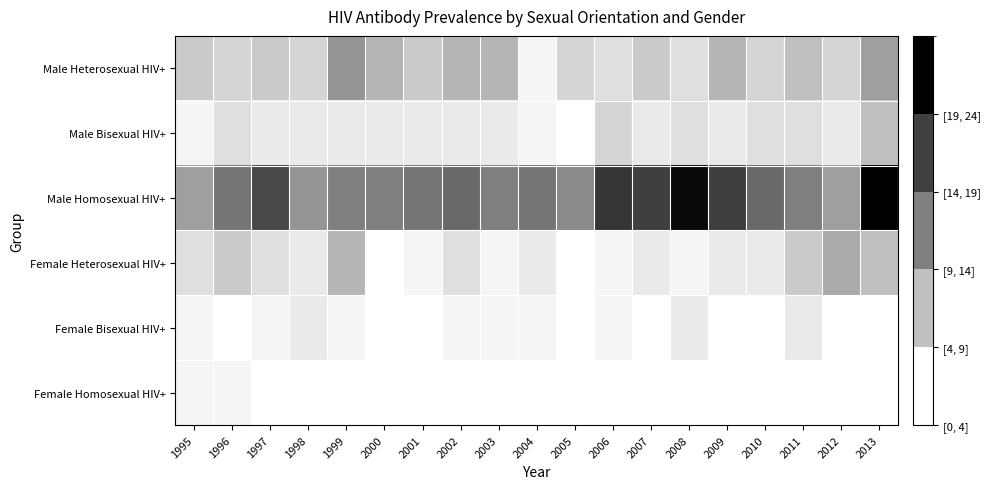

Reading left to right, transcribe all the data shown in this chart.

Male Heterosexual HIV+: 1995=5	1996=4	1997=5	1998=4	1999=10	2000=7	2001=5	2002=7	2003=7	2004=1	2005=4	2006=3	2007=5	2008=3	2009=7	2010=4	2011=6	2012=4	2013=9
Male Bisexual HIV+: 1995=1	1996=3	1997=2	1998=2	1999=2	2000=2	2001=2	2002=2	2003=2	2004=1	2005=0	2006=4	2007=2	2008=3	2009=2	2010=3	2011=3	2012=2	2013=6
Male Homosexual HIV+: 1995=9	1996=13	1997=17	1998=10	1999=12	2000=12	2001=13	2002=14	2003=12	2004=13	2005=11	2006=19	2007=18	2008=23	2009=18	2010=14	2011=12	2012=9	2013=24
Female Heterosexual HIV+: 1995=3	1996=5	1997=3	1998=2	1999=7	2000=0	2001=1	2002=3	2003=1	2004=2	2005=0	2006=1	2007=2	2008=1	2009=2	2010=2	2011=5	2012=8	2013=6
Female Bisexual HIV+: 1995=1	1996=0	1997=1	1998=2	1999=1	2000=0	2001=0	2002=1	2003=1	2004=1	2005=0	2006=1	2007=0	2008=2	2009=0	2010=0	2011=2	2012=0	2013=0
Female Homosexual HIV+: 1995=1	1996=1	1997=0	1998=0	1999=0	2000=0	2001=0	2002=0	2003=0	2004=0	2005=0	2006=0	2007=0	2008=0	2009=0	2010=0	2011=0	2012=0	2013=0